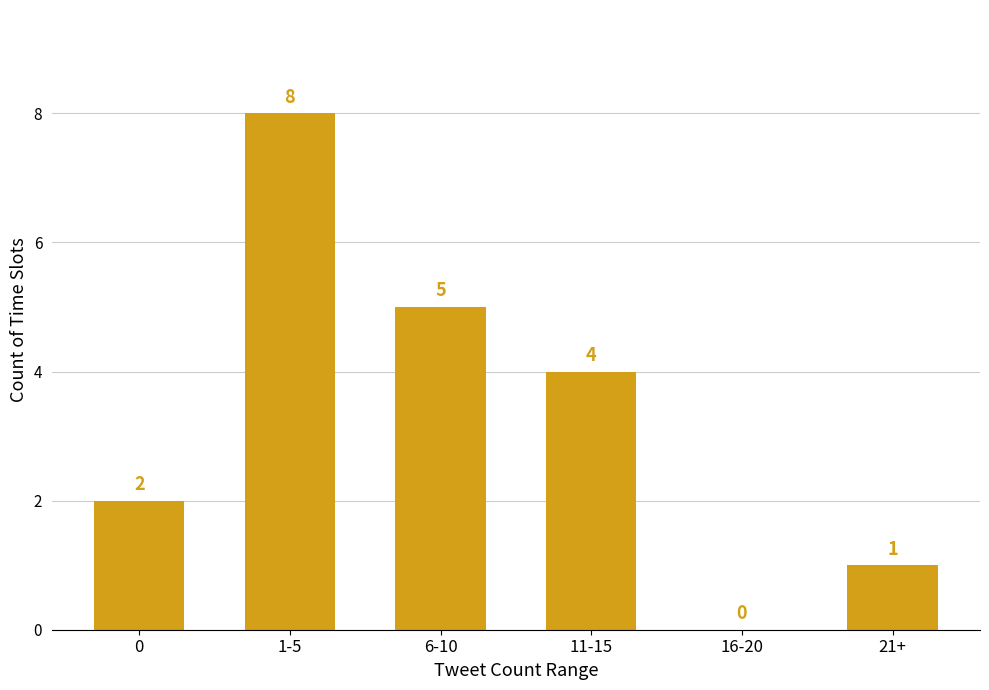

What is the maximum value shown in the chart?

8